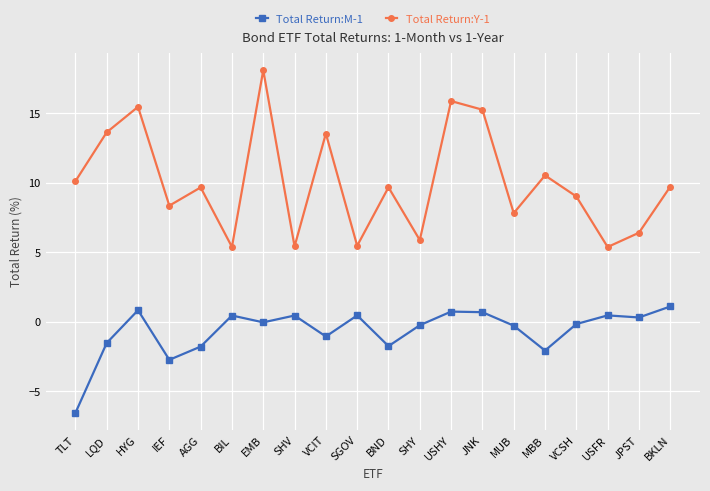

True or false: Total Return:M-1 and Total Return:Y-1 intersect in this chart.

False